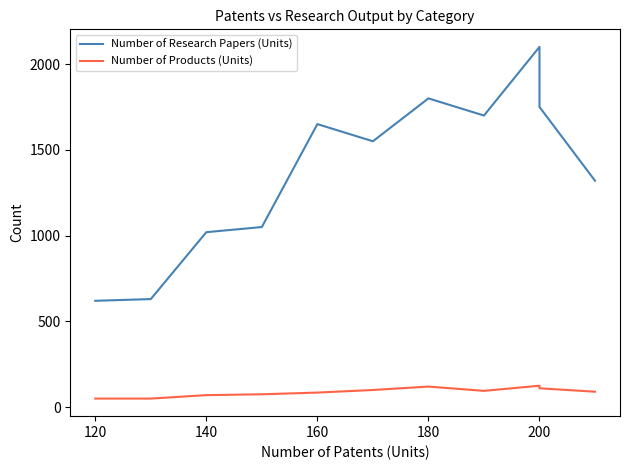

List the series in order of their overall mean, lowest first.

Number of Products (Units), Number of Research Papers (Units)